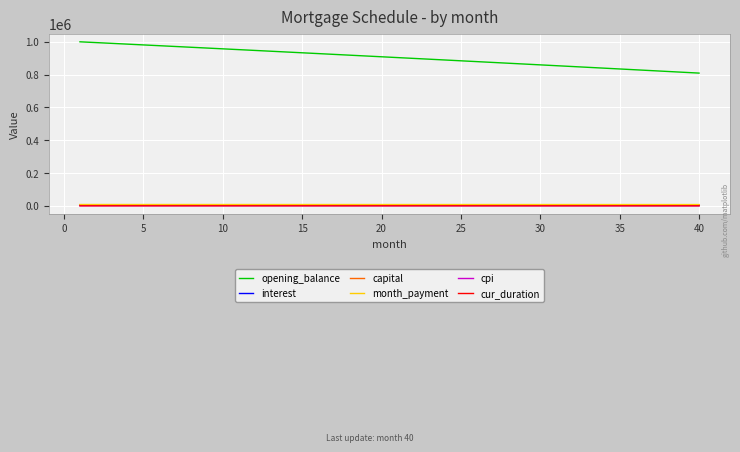

How many lines are shown in the chart?

6